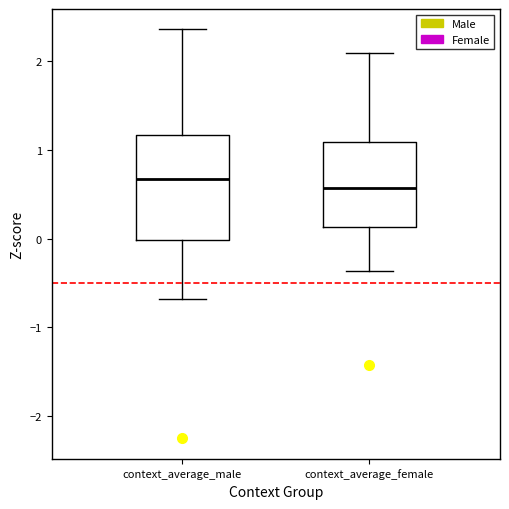

Which box's median line is the lowest?

context_average_female